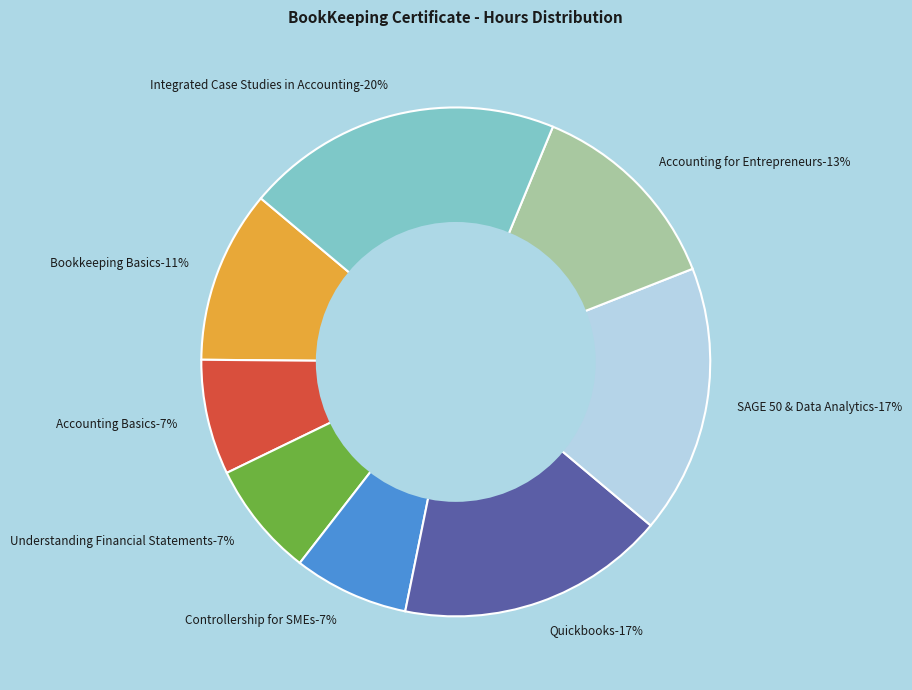

To the nearest percent, what is the difference between the Accounting for Entrepreneurs and Quickbooks slice percentages?

4%